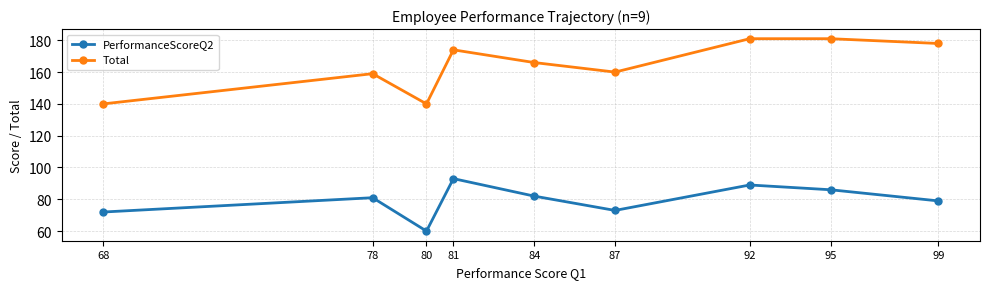

How many lines are shown in the chart?

2